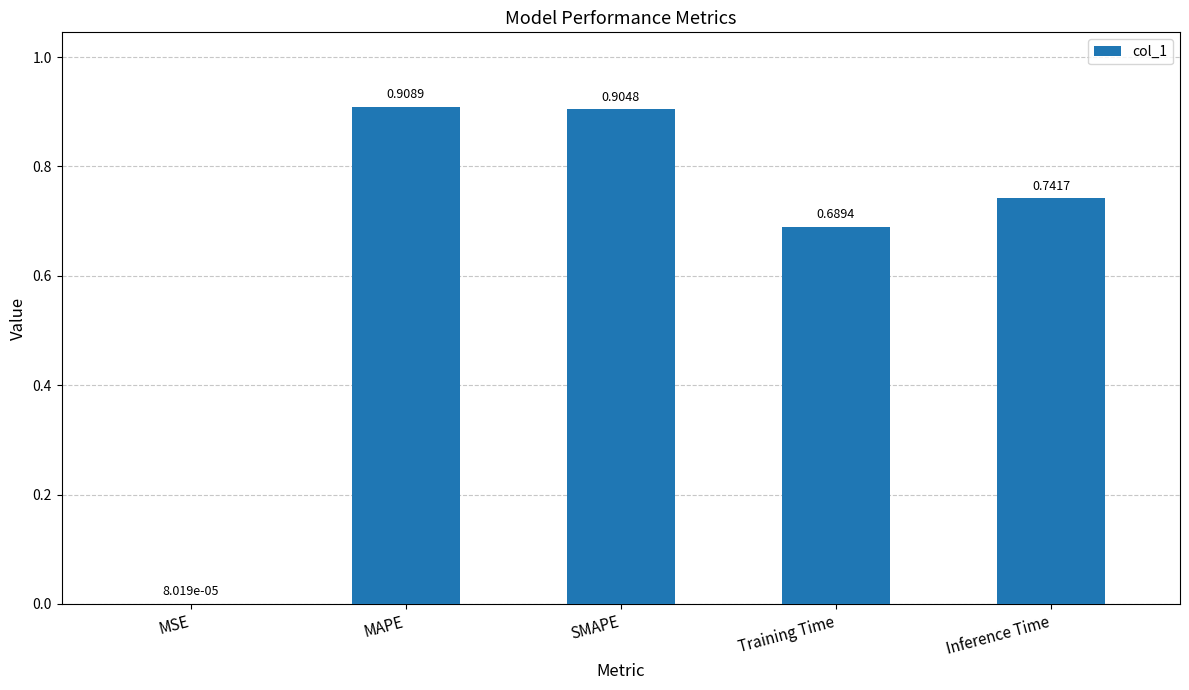

Are the bars horizontal?

No